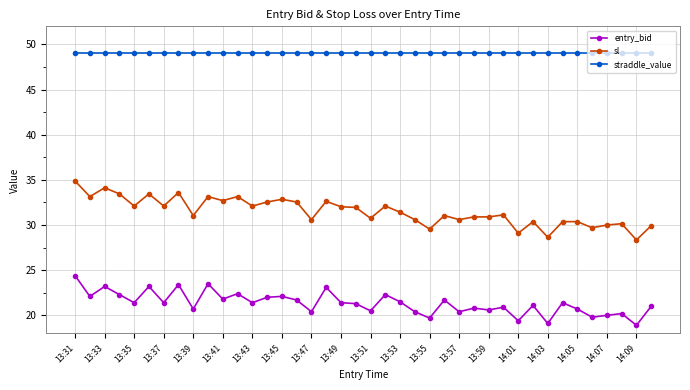

Which series has the largest total across all categories?

straddle_value